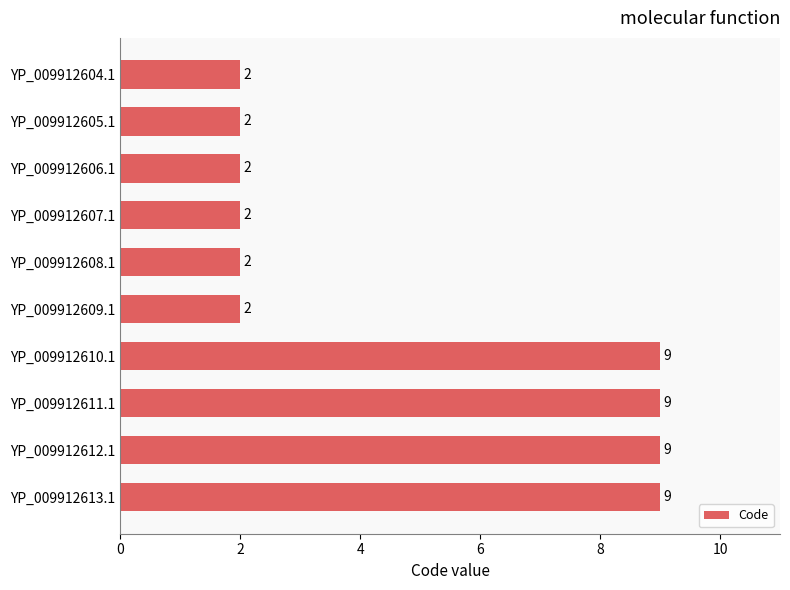

Count the values in the range 2 to 9.

10